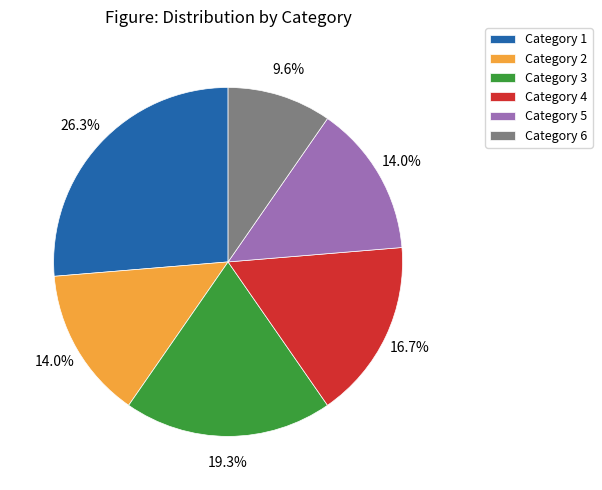

Do Category 1 and Category 6 together represent more than half of the pie?

No